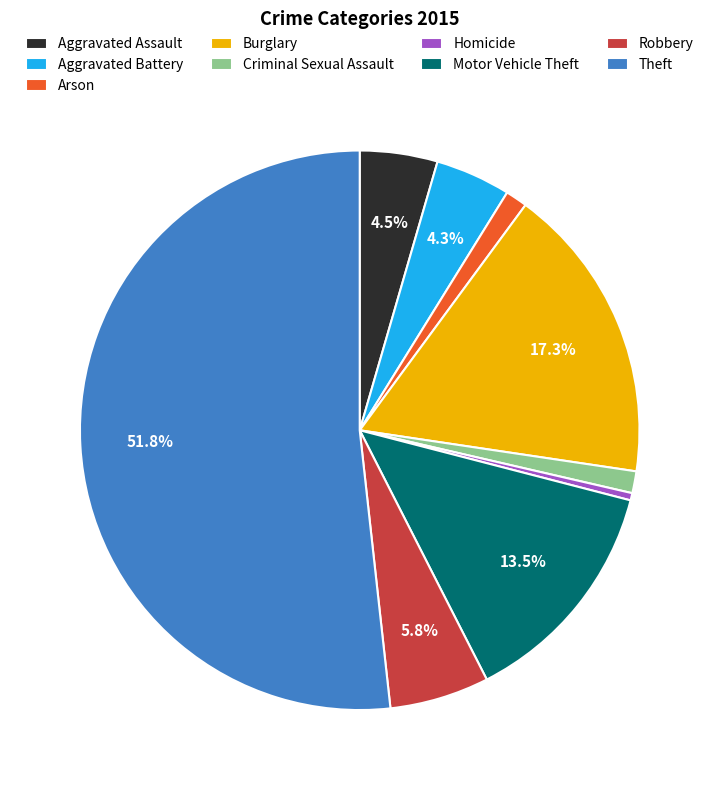

Do Robbery and Criminal Sexual Assault together represent more than half of the pie?

No